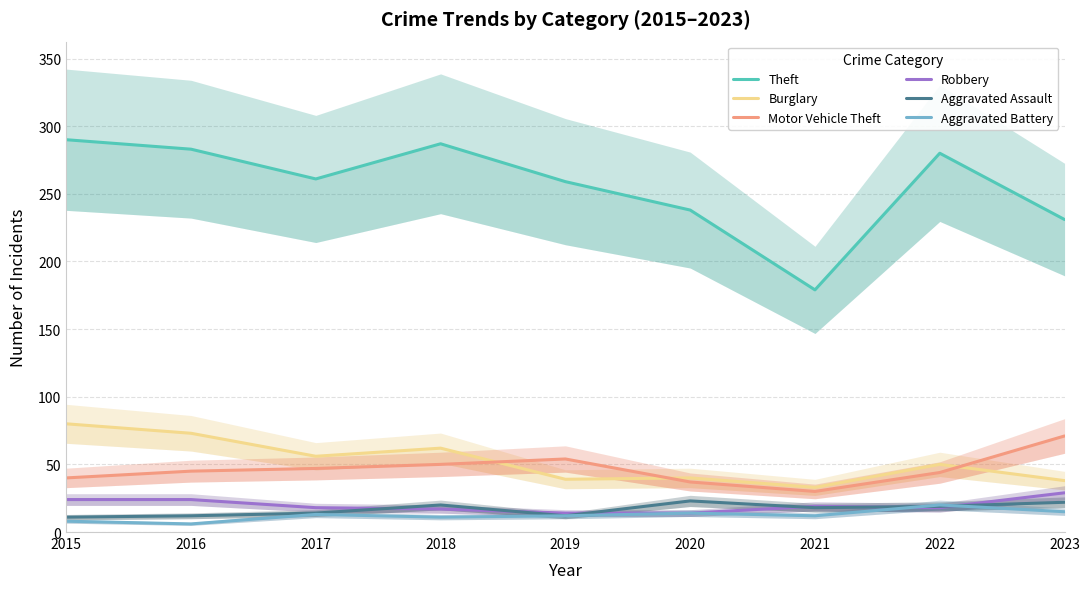

At which category is the sum across all series the highest?

2015